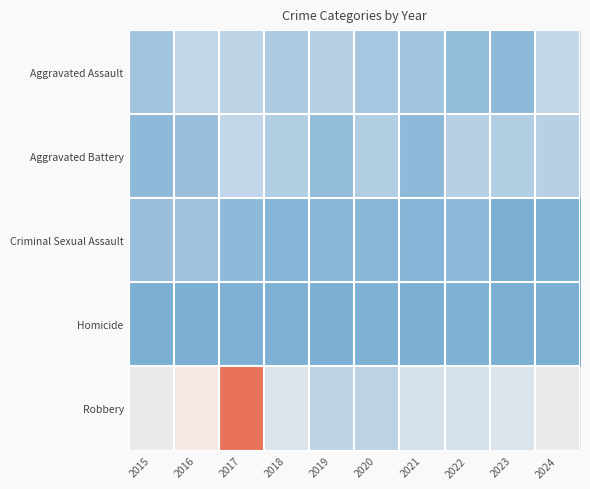

Between 2018 and 2023, which series saw the biggest shift?

Aggravated Assault